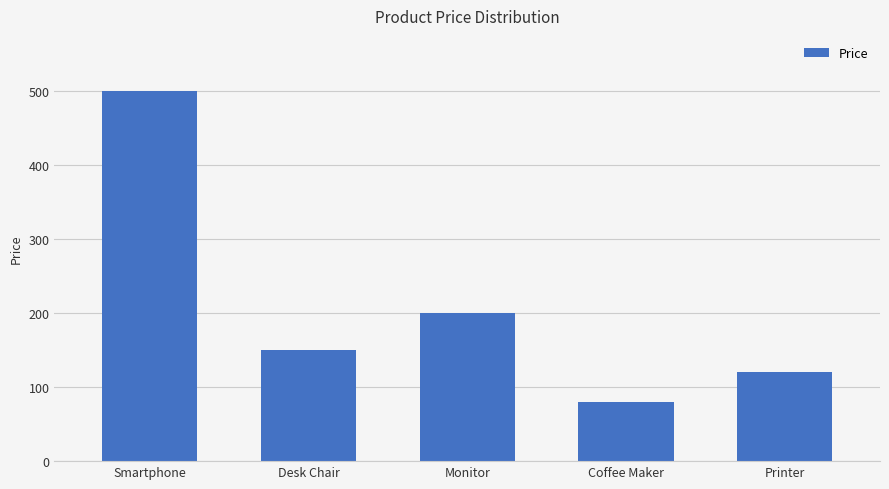

How many distinct data groups are displayed?

1